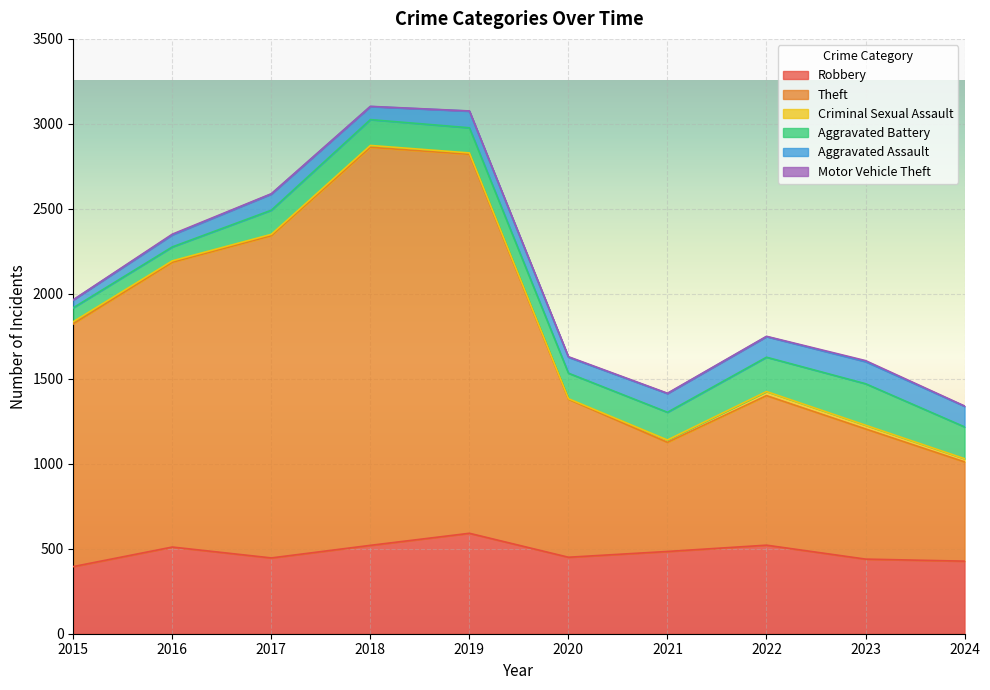

At which label does Criminal Sexual Assault reach its minimum?

2020